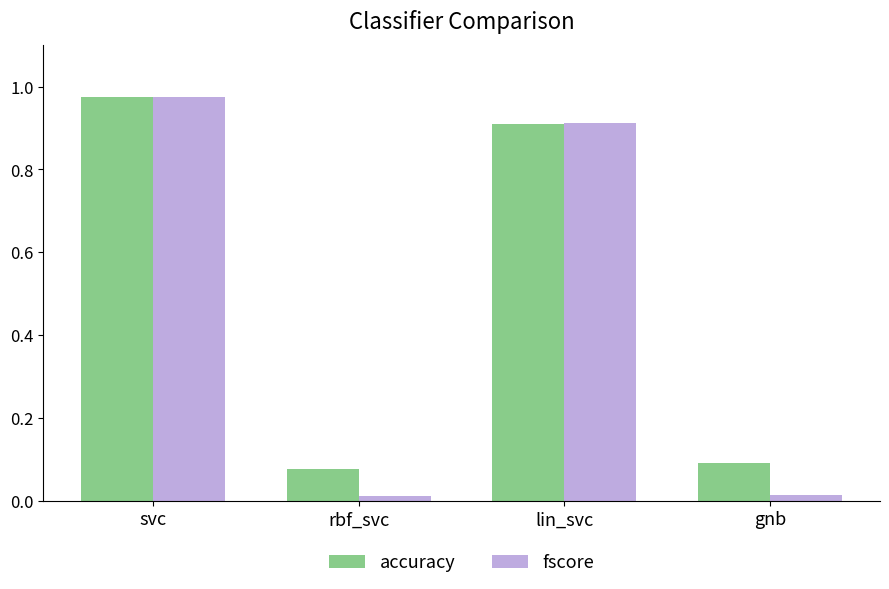

Is it true that fscore equals 0.3 at svc?

False